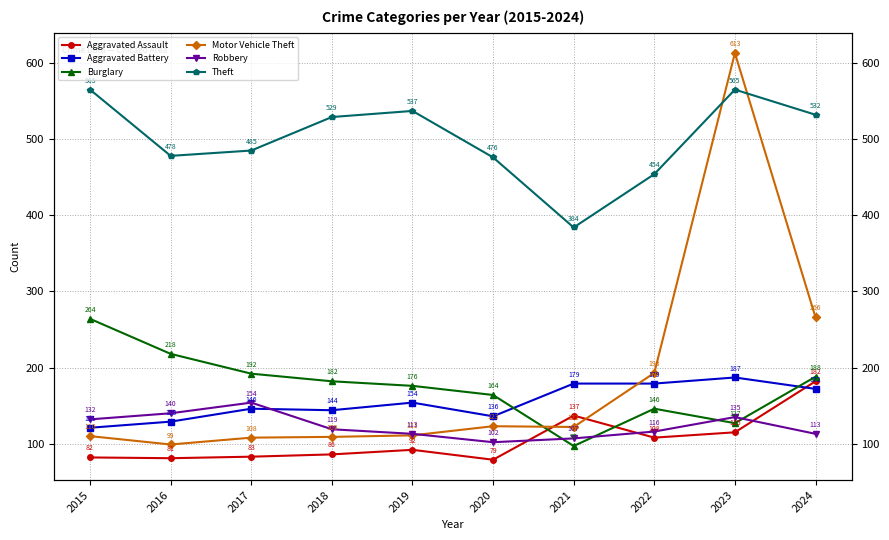

List the series in order of their peak value, lowest first.

Robbery, Aggravated Assault, Aggravated Battery, Burglary, Theft, Motor Vehicle Theft